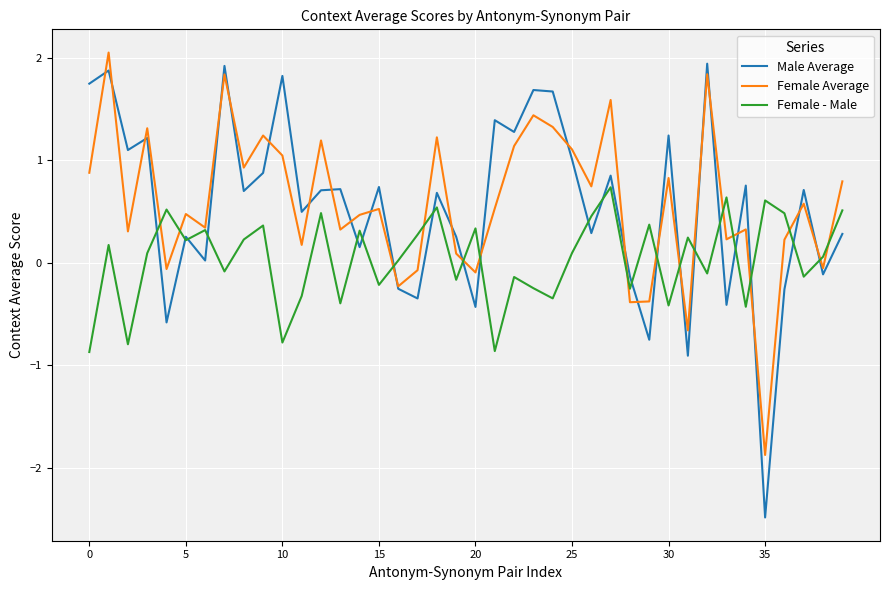

What is the average value of the Male Average series?

0.5